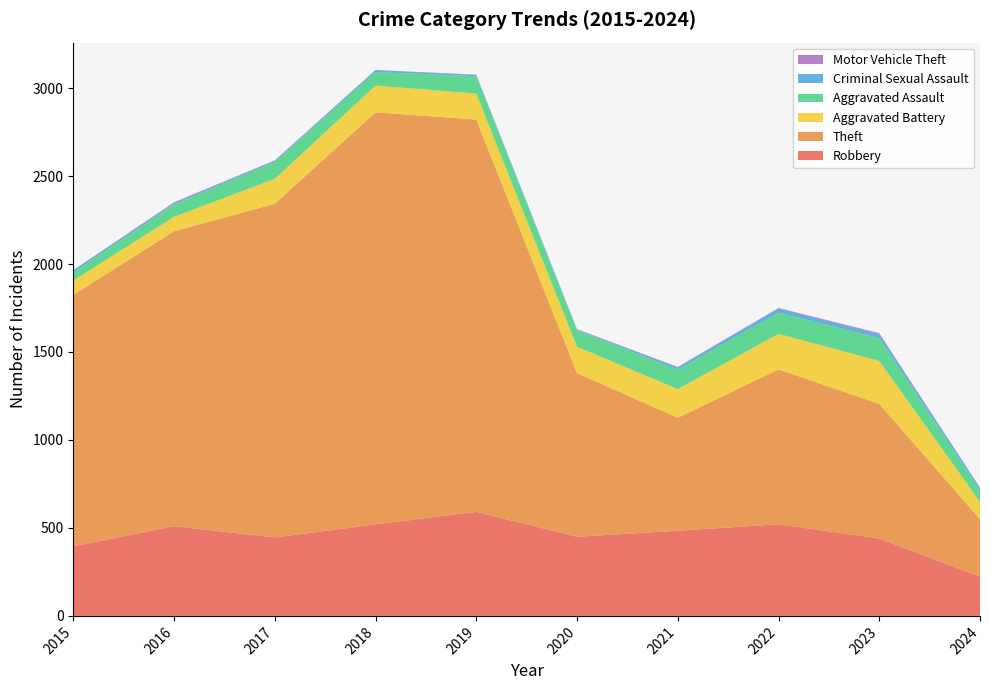

Reading right to left, transcribe all the data shown in this chart.

Robbery: 223	440	521	484	450	591	520	446	510	395
Theft: 327	765	880	642	930	2230	2342	1896	1676	1429
Aggravated Battery: 98	244	202	163	150	148	152	142	82	82
Aggravated Assault: 66	130	121	110	94	98	77	95	71	46
Criminal Sexual Assault: 13	22	24	14	3	8	11	8	8	12
Motor Vehicle Theft: 2	6	2	2	3	1	1	2	4	1